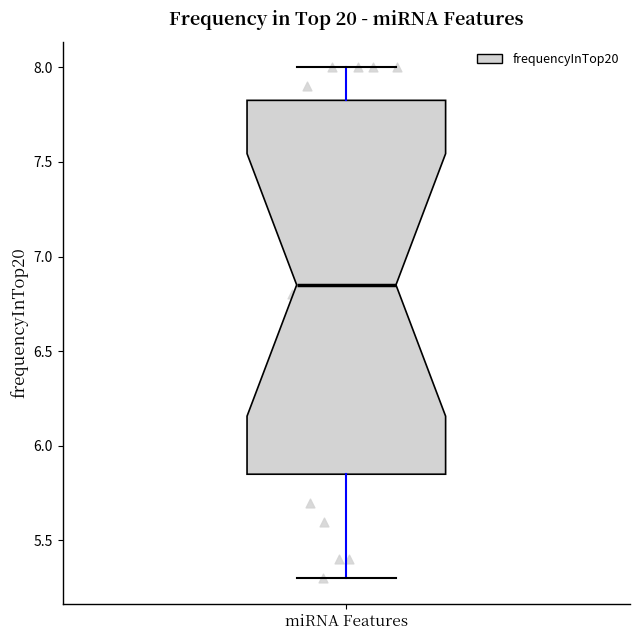

Read this box plot against the y-axis: the position of the median line, the range covered by the box, and the ends of both whiskers. The values are not printed on the chart, so give them approximately, as read against the axis.

median 6.85, box 5.85 to 7.85, whiskers 5.30 to 8.00